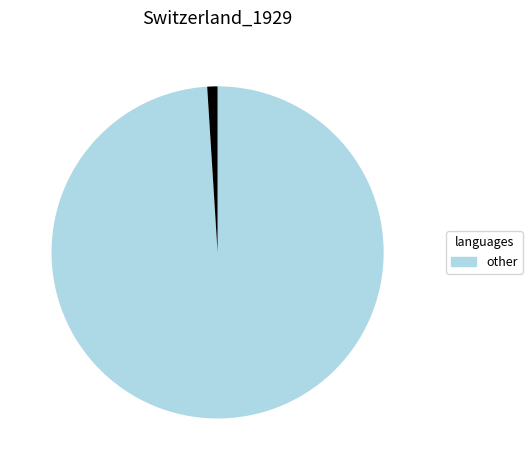

Is there any slice that represents more than half of the pie?

Yes